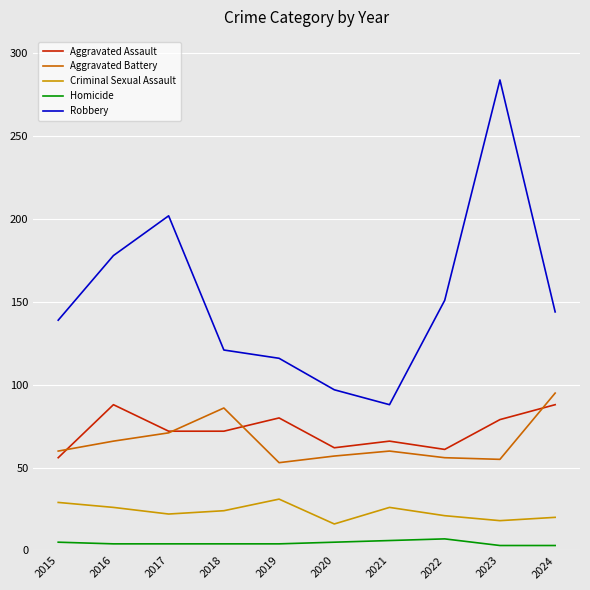

At which category does Criminal Sexual Assault reach its first local peak?

2019